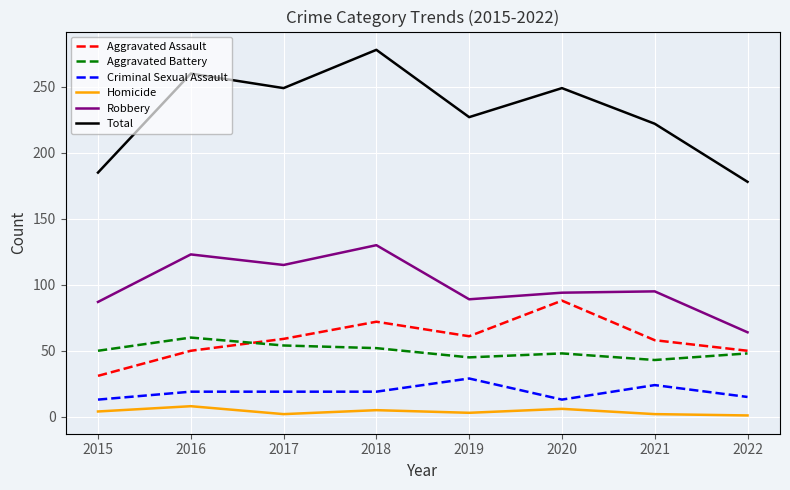

What is the minimum value shown in the chart?

1